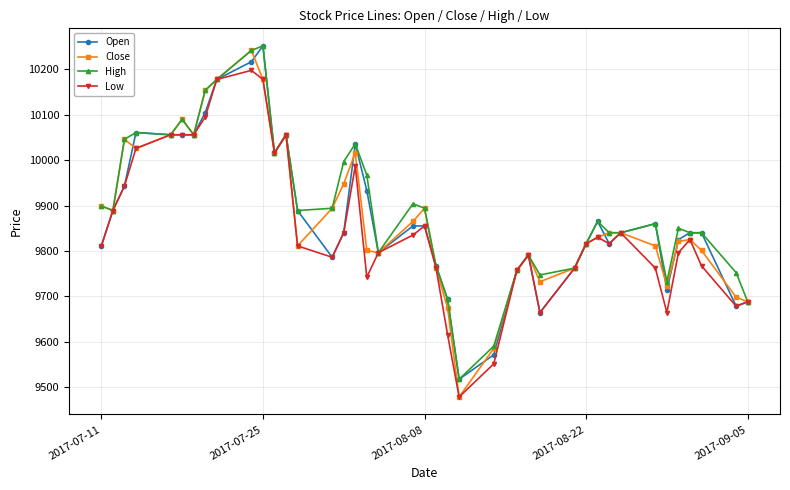

Reading left to right, extract all data points from this chart.

Open: 9811	9889	9943	10061	10056	10056	10056	10105	10178	10217	10252	10016	10056	9889	9786	9840	10036	9933	9796	9855	9855	9767	9693	9517	9571	9757	9791	9664	9762	9816	9865	9816	9840	9860	9713	9825	9840	9840	9678	9688
Close: 9899	9889	10046	10026	10056	10090	10056	10154	10178	10242	10178	10016	10056	9811	9894	9948	10016	9801	9796	9865	9894	9762	9674	9478	9585	9757	9791	9732	9762	9816	9830	9840	9840	9811	9723	9821	9825	9801	9698	9688
High: 9899	9889	10046	10061	10056	10090	10056	10154	10178	10242	10252	10016	10056	9889	9894	9997	10036	9967	9796	9904	9894	9767	9693	9517	9590	9757	9791	9747	9762	9816	9865	9840	9840	9860	9732	9850	9840	9840	9752	9688
Low: 9811	9889	9943	10026	10056	10056	10056	10095	10178	10198	10178	10016	10056	9811	9786	9840	9987	9742	9796	9835	9855	9762	9615	9478	9551	9757	9791	9664	9762	9816	9830	9816	9840	9762	9664	9796	9825	9767	9678	9688